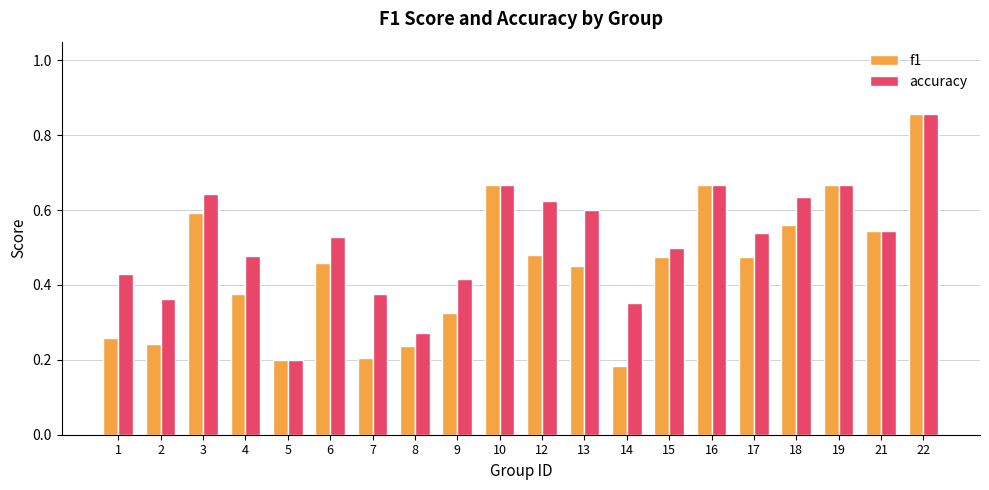

Rank the series at 6 from lowest to highest value.

f1, accuracy